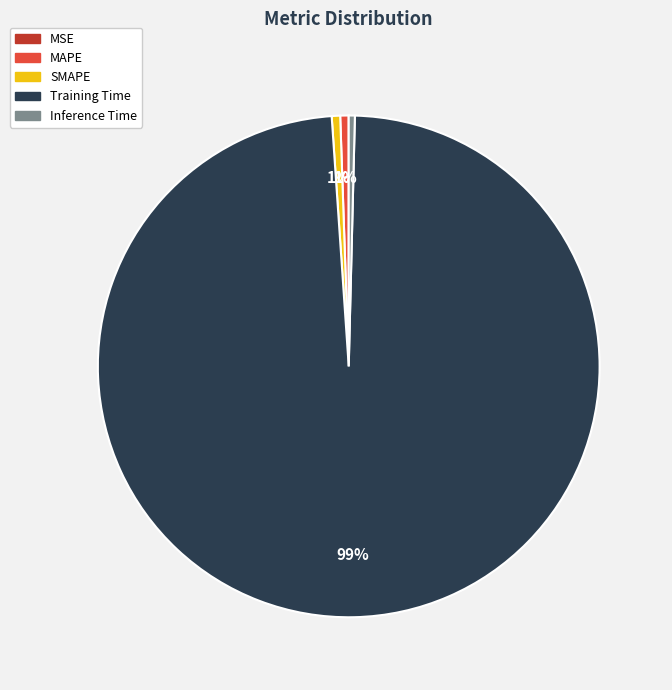

To the nearest percent, what is the average slice percentage?

20%